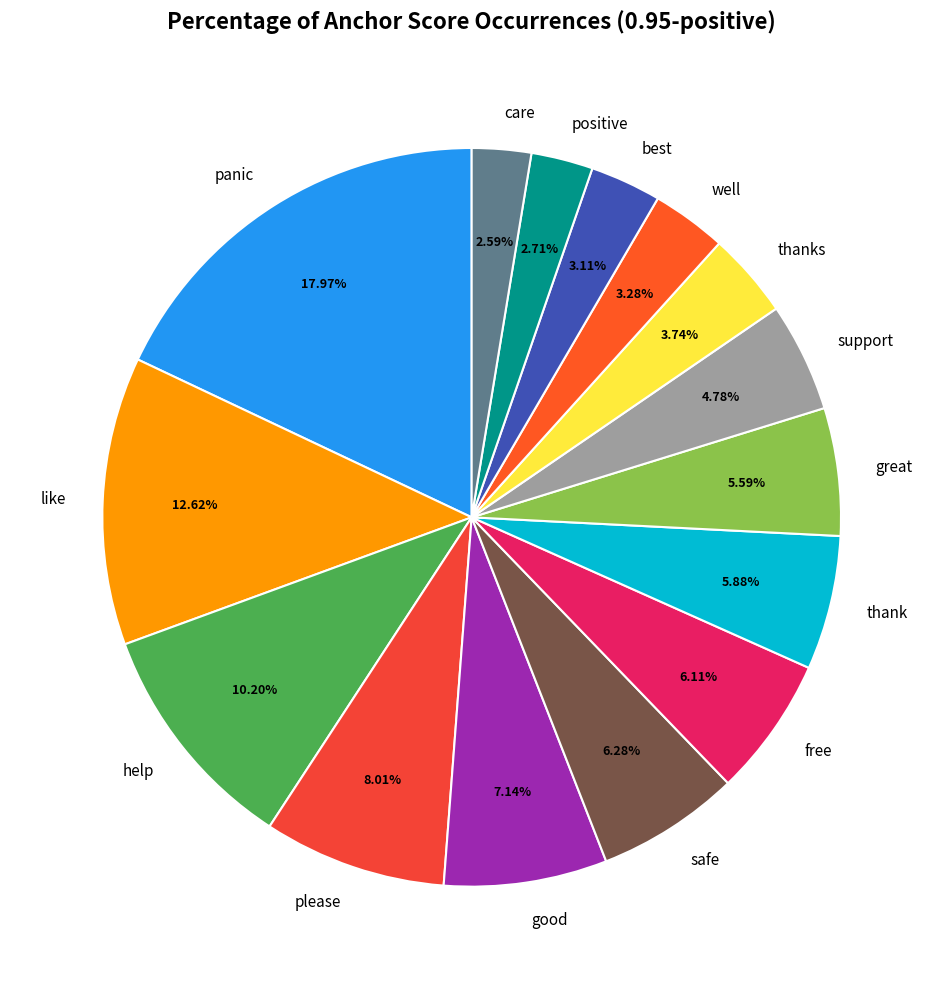

Which has a higher value, care or support?

support